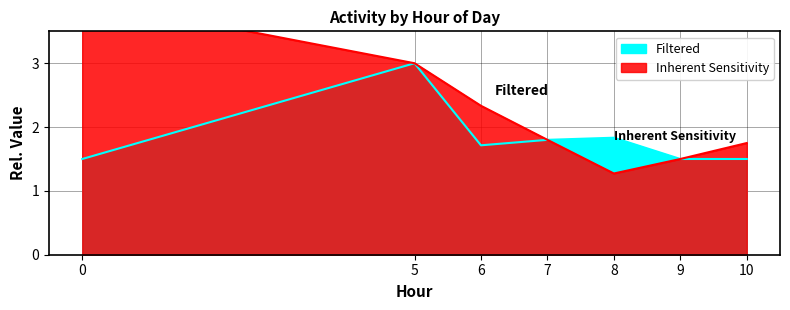

The value of Filtered at 7 is 3.2. True or false?

False